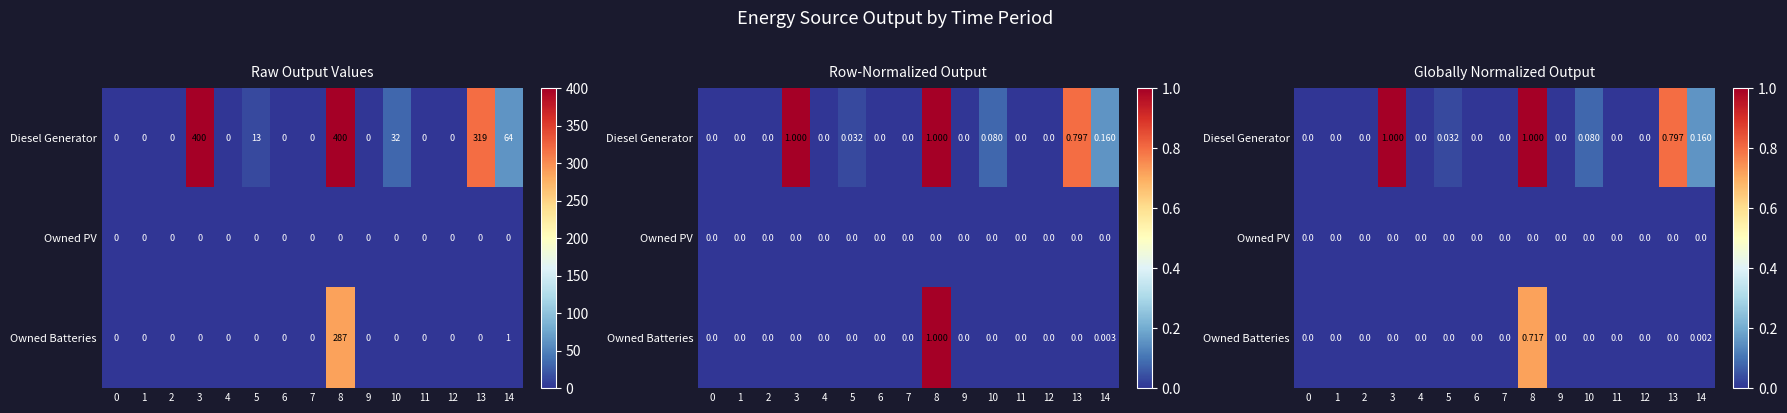

Rank the series at 1 from highest to lowest value.

Diesel Generator, Owned PV, Owned Batteries